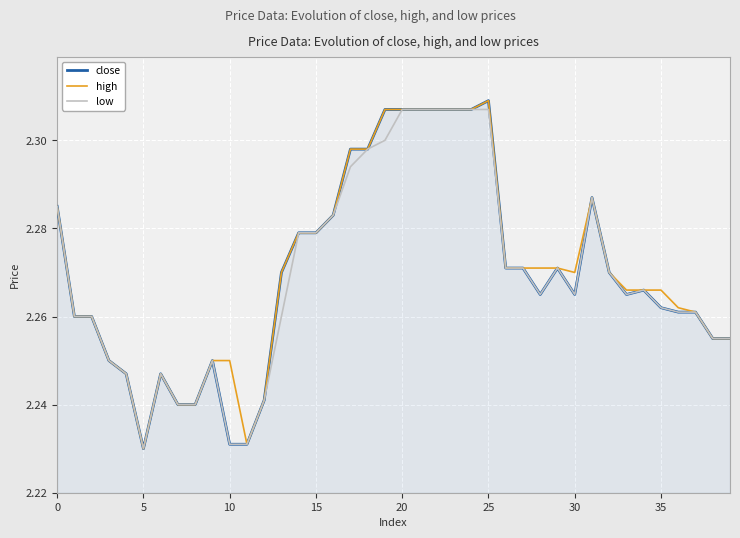

Which category has the lowest value in the low series?

5